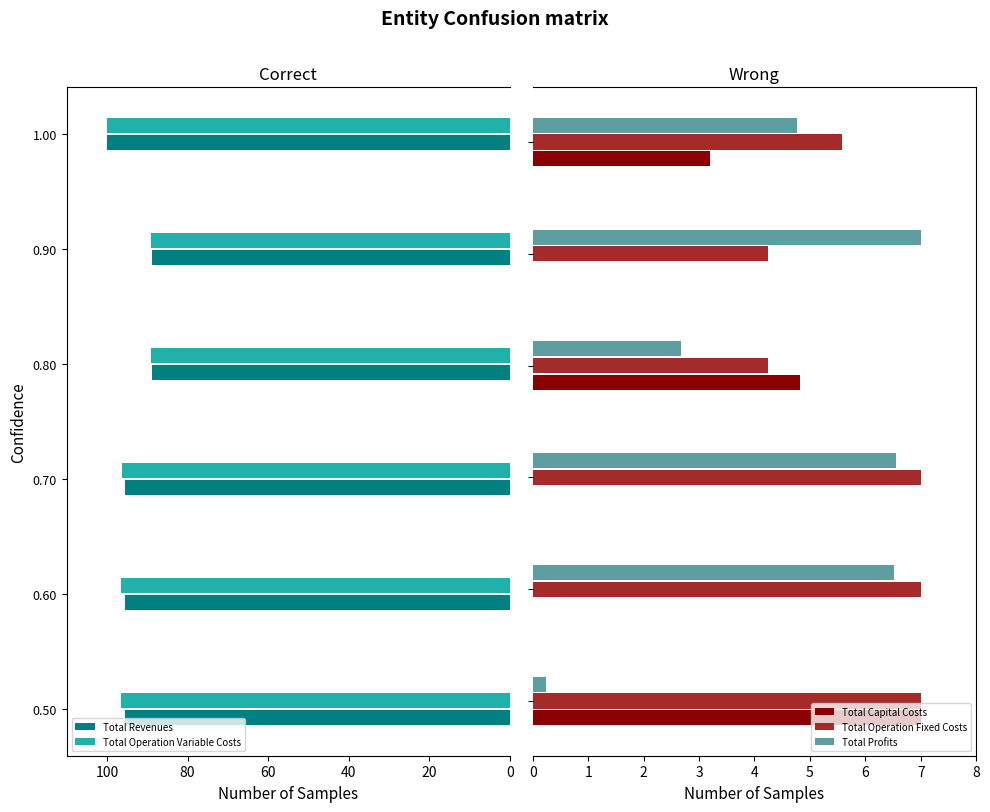

What is the sum of all Total Profits values?

27.8